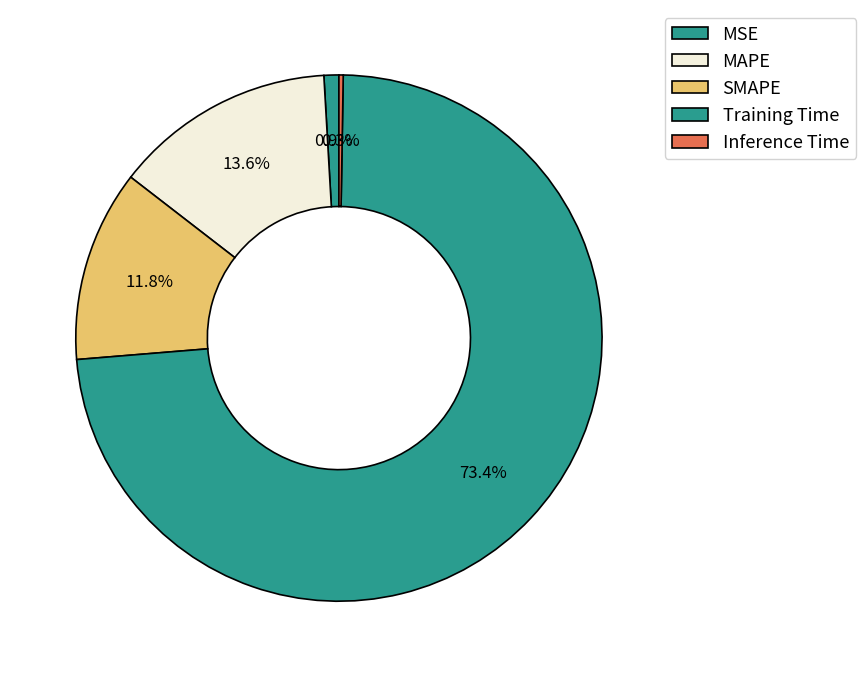

Which slice is the smallest?

Inference Time